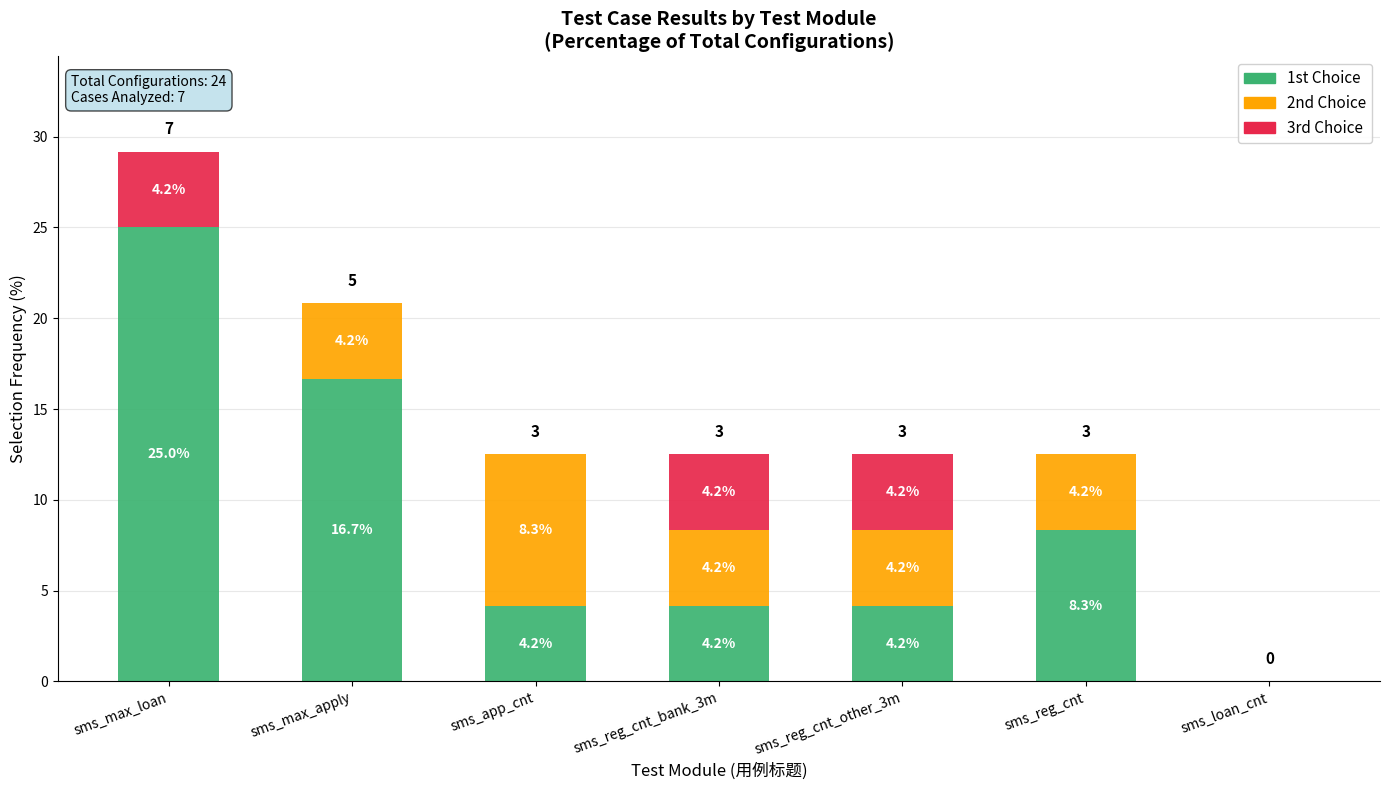

True or false: 1st Choice has a value of 0.0 at sms_loan_cnt.

True